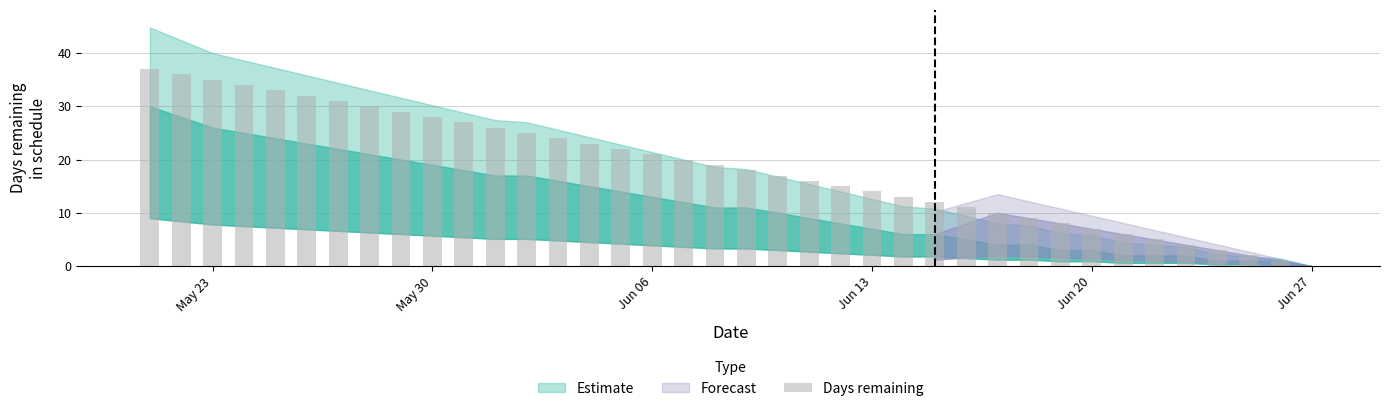

What is the sum of all values?

703